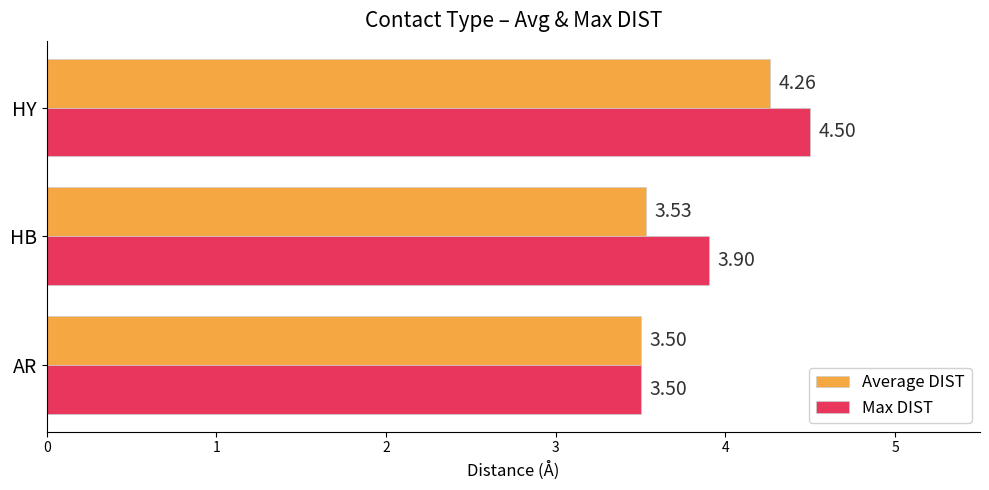

Which category has the lowest value across all series?

AR